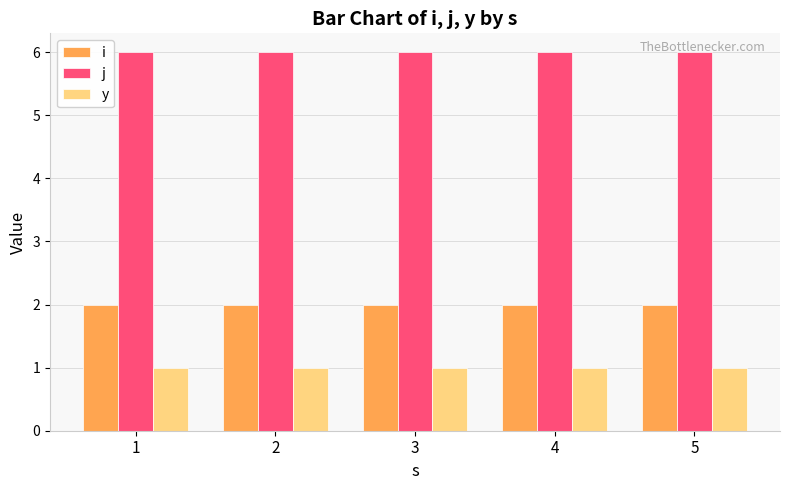

List the series in order of their peak value, highest first.

j, i, y